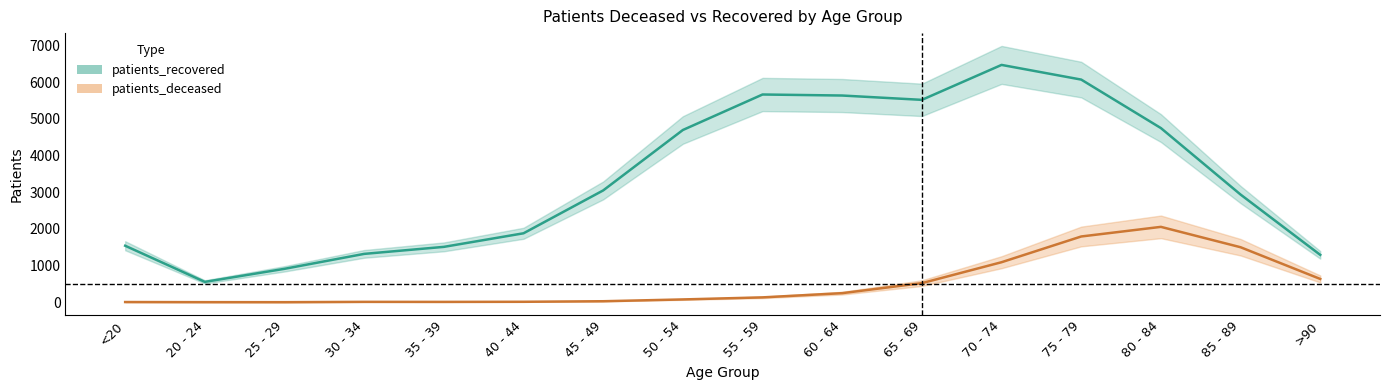

What is the spread (max minus min) of values at 50 - 54?

4616